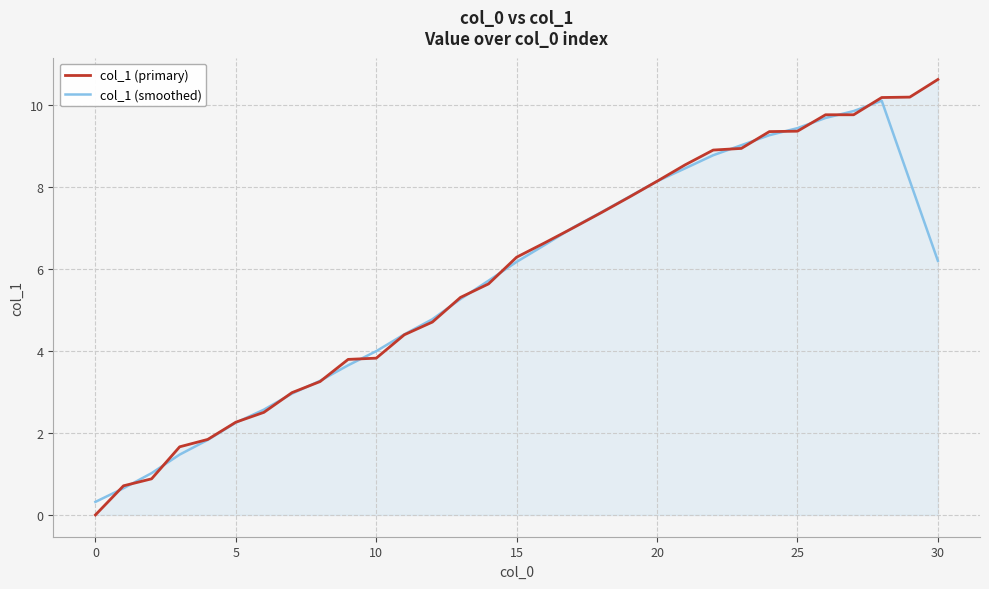

Count the number of categories in the chart.

31